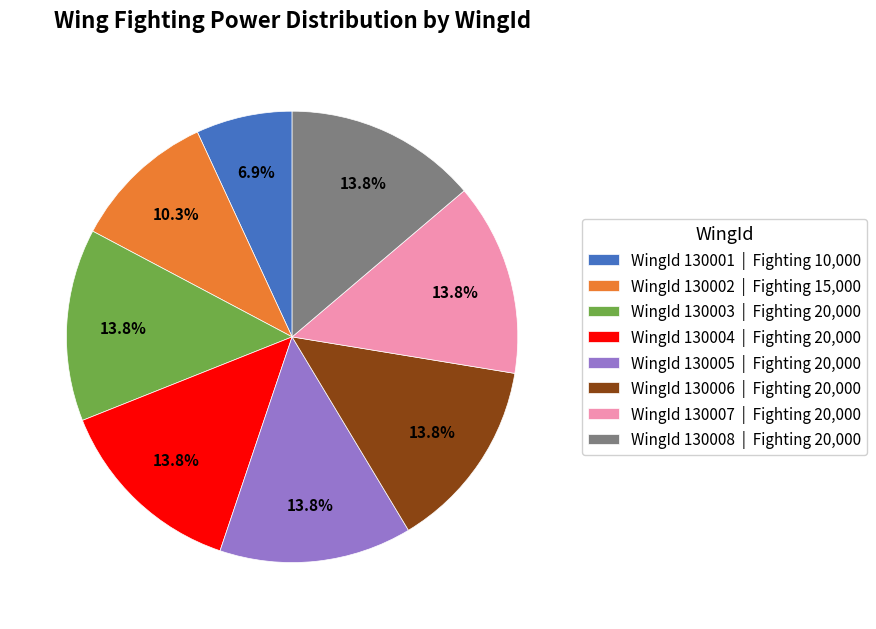

Combined, what portion of the pie is WingId 130001 | Fighting 10,000 and WingId 130007 | Fighting 20,000?

20.7%